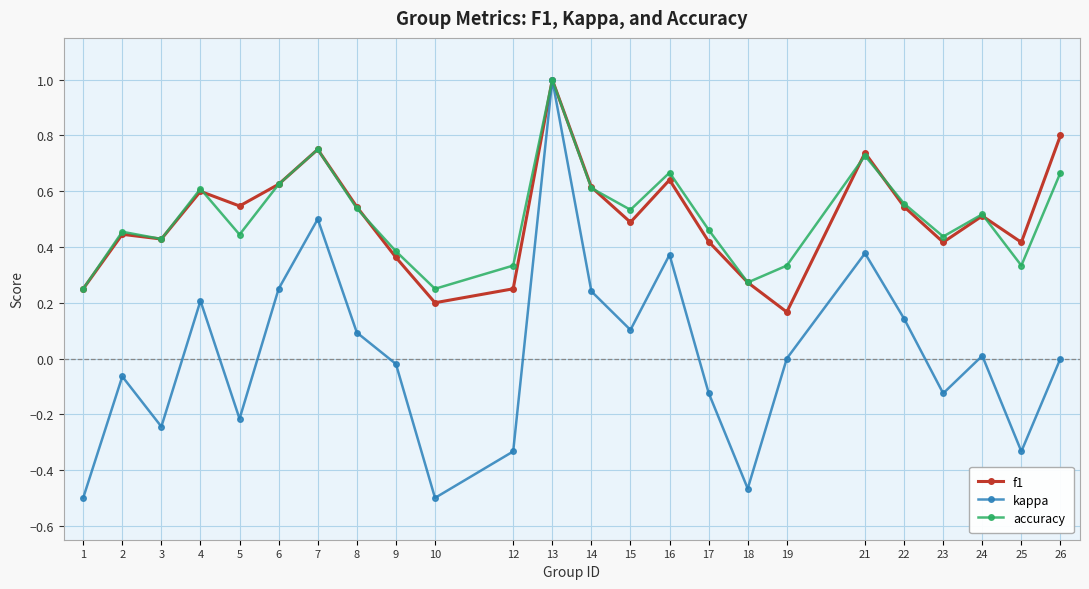

True or false: f1 has more than 1 points higher than both neighbors.

True